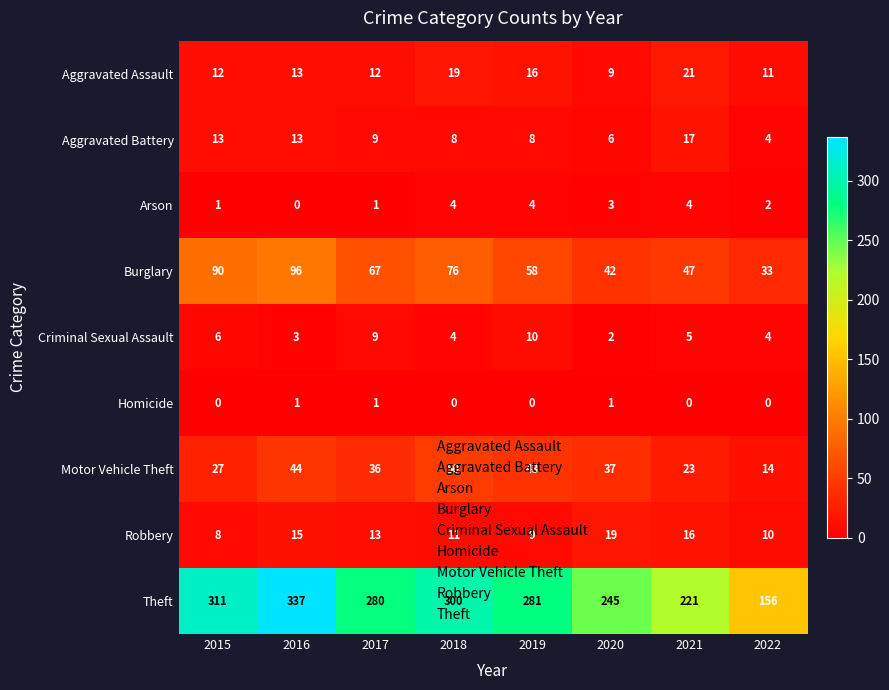

Which series changed the most between 2018 and 2019?

Theft